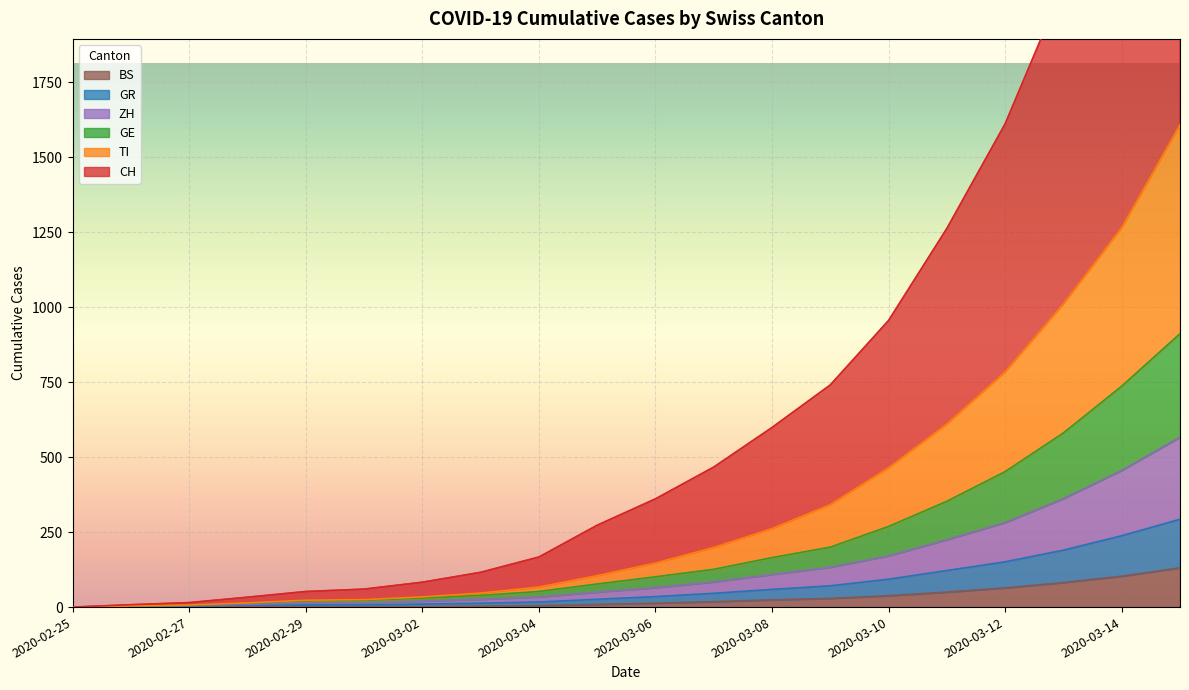

Reading left to right, list all the values displayed in this chart.

CH: 0	8	15	33	52	60	83	116	167	273	361	467	599	741	956	1263	1612	2073	2625	3257
TI: 0	4	7	14	23	25	34	47	67	105	147	199	262	342	465	611	785	1012	1266	1609
GE: 0	3	6	13	21	23	30	39	52	77	101	126	165	200	269	353	452	581	737	912
GR: 0	2	3	7	7	7	10	13	17	26	35	46	59	71	93	122	151	190	238	293
ZH: 0	2	5	9	13	14	20	26	34	50	65	84	109	133	171	225	282	362	456	567
BS: 0	0	1	1	1	1	1	3	5	9	13	18	24	29	38	50	64	82	103	131